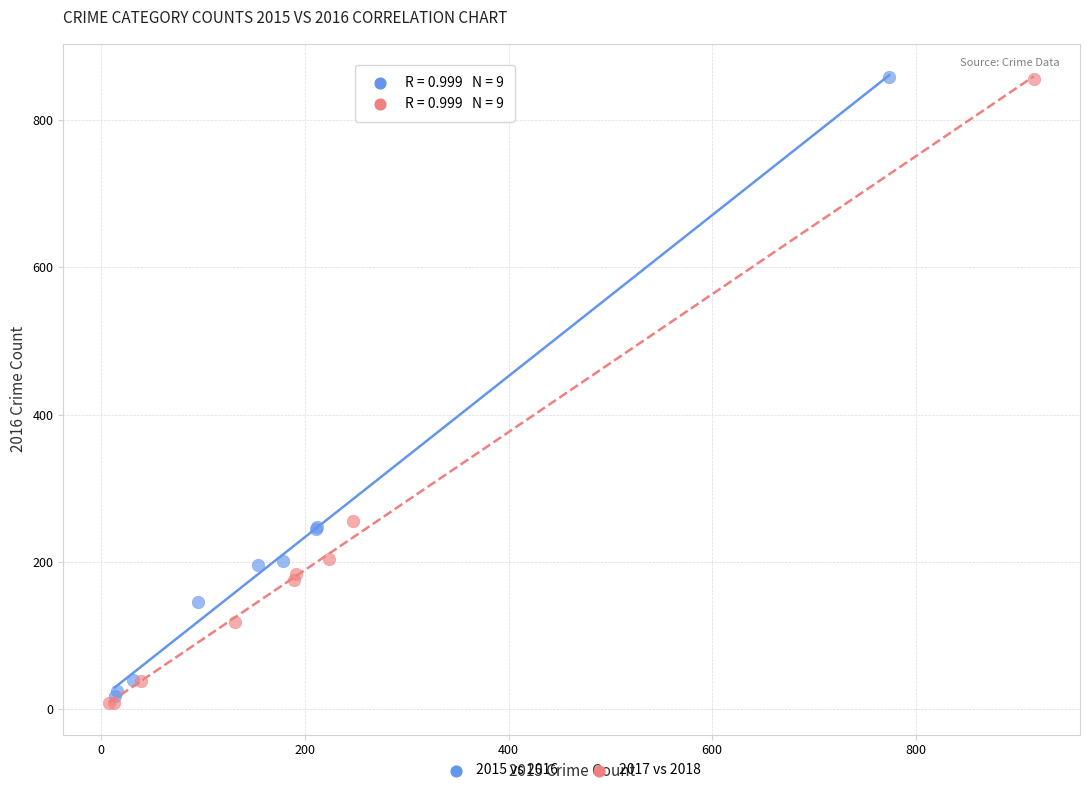

Which series has the widest spread of Y values?

2017 vs 2018